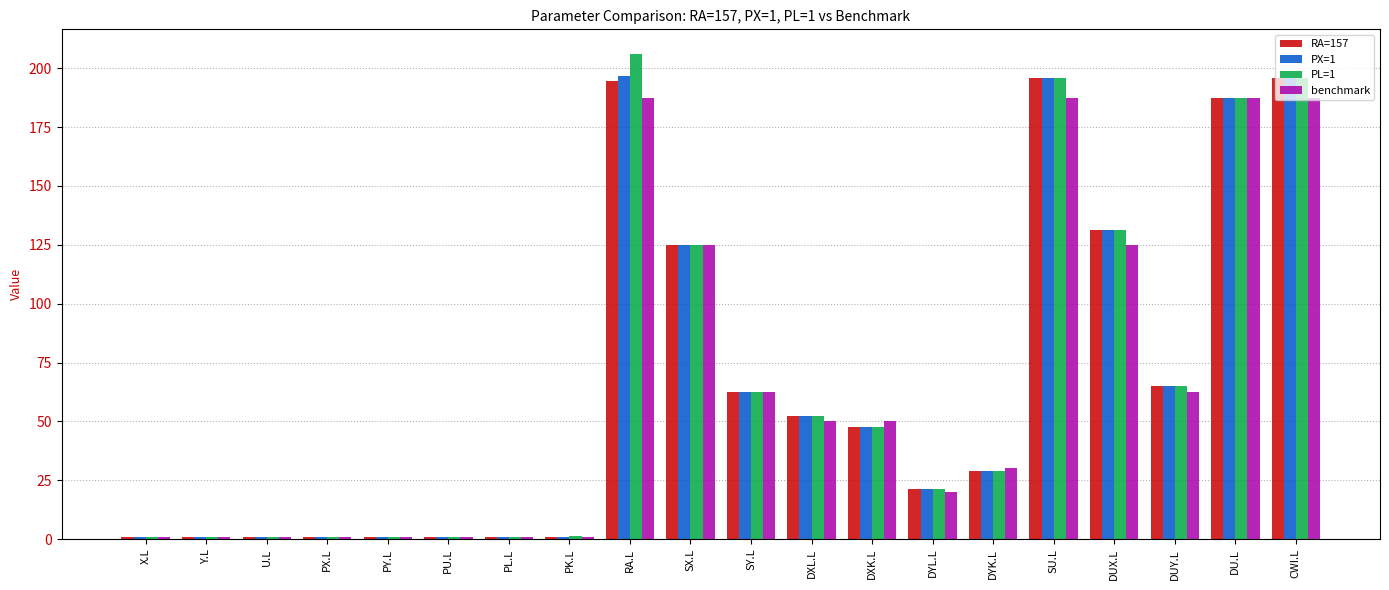

What is the maximum value for RA=157?

196.0